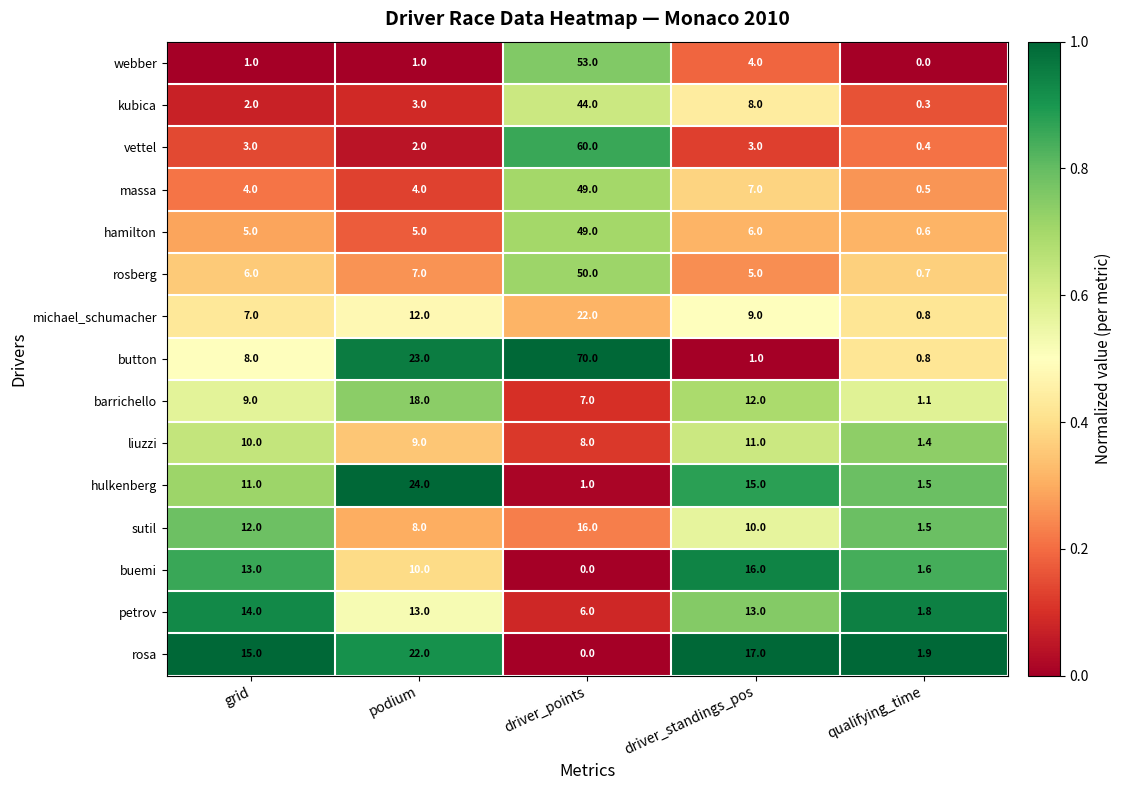

At which label does buemi first exceed 10?

grid